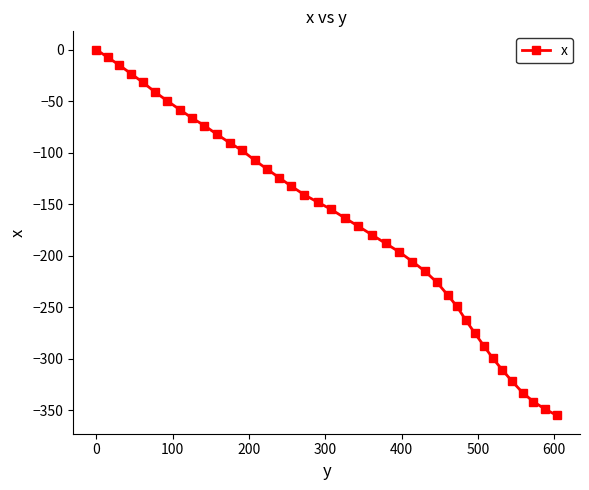

What is the sum of all values?

-6733.7